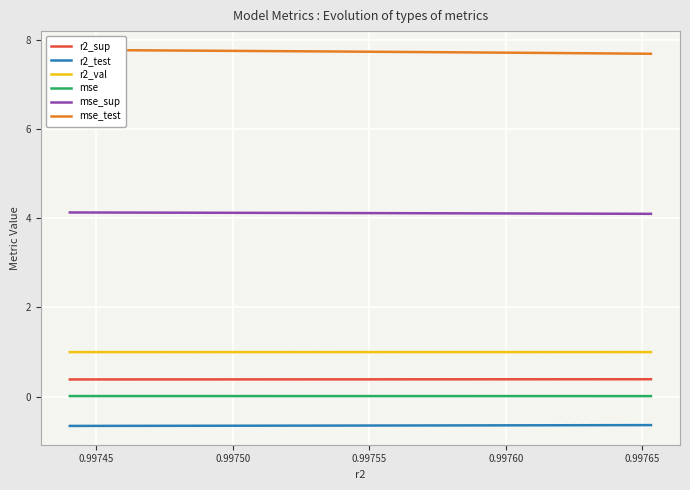

True or false: mse_test and r2_sup cross at least once.

False